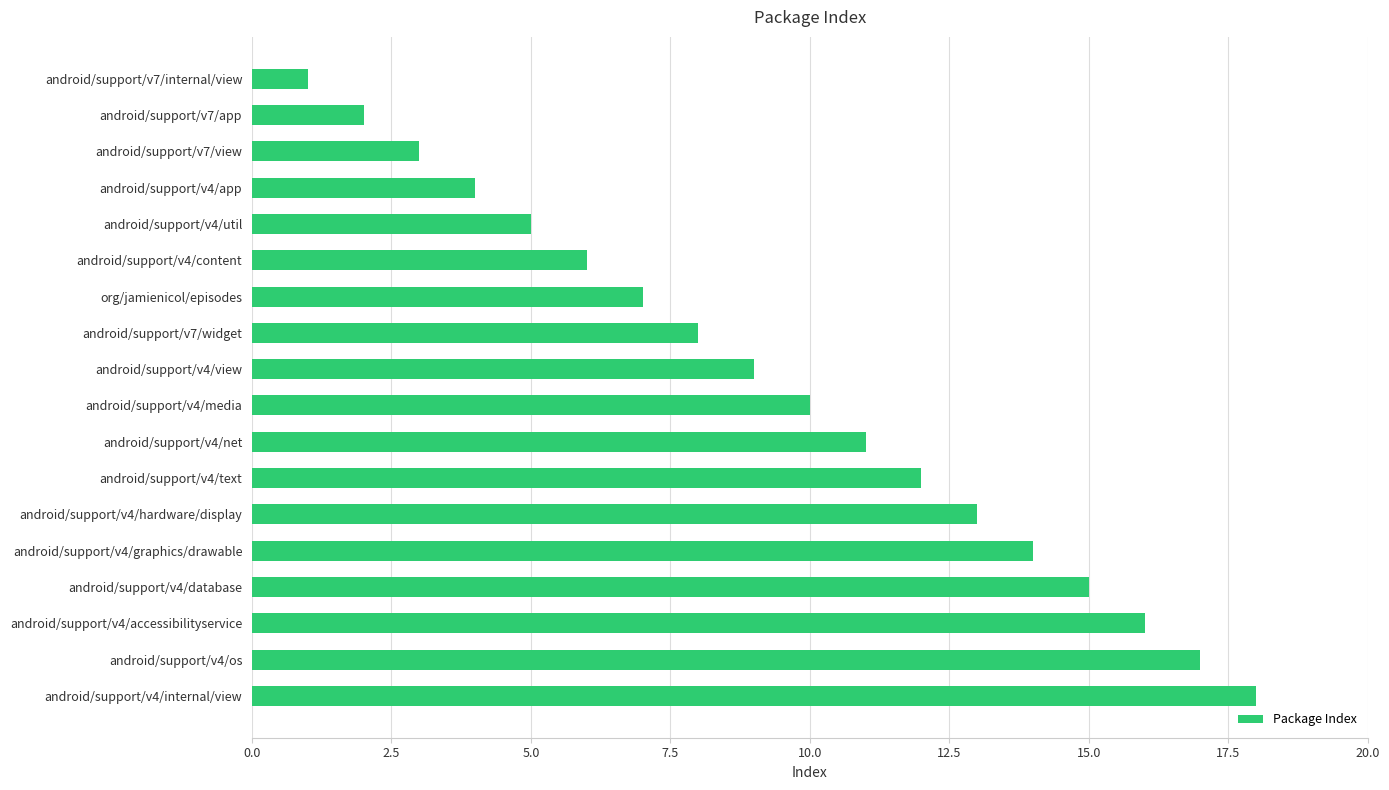

Rank the categories by value from highest to lowest.

android/support/v4/internal/view, android/support/v4/os, android/support/v4/accessibilityservice, android/support/v4/database, android/support/v4/graphics/drawable, android/support/v4/hardware/display, android/support/v4/text, android/support/v4/net, android/support/v4/media, android/support/v4/view, android/support/v7/widget, org/jamienicol/episodes, android/support/v4/content, android/support/v4/util, android/support/v4/app, android/support/v7/view, android/support/v7/app, android/support/v7/internal/view